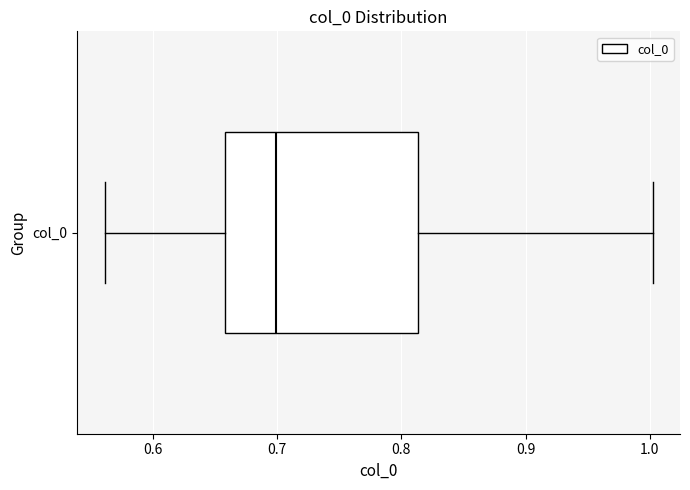

Where does the left whisker of the box for col_0 end on the x-axis? The values are not printed on the chart, so give them approximately, as read against the axis.

0.56